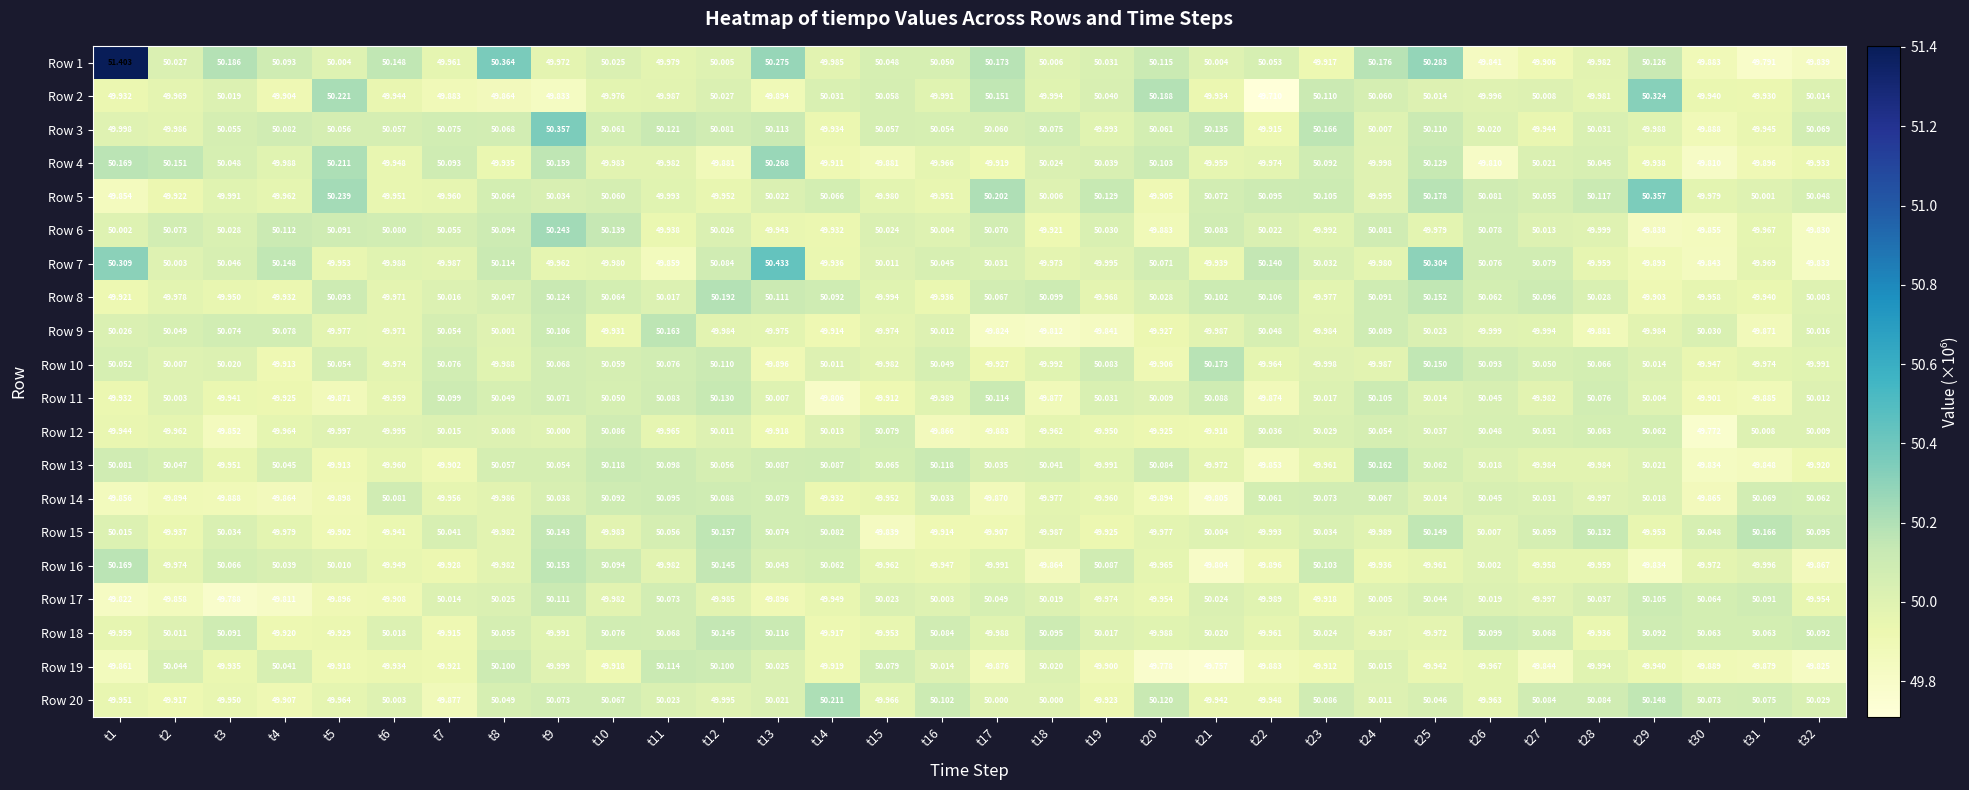

Is the value of Row 13 at t32 greater than the value of Row 12 at t14?

No